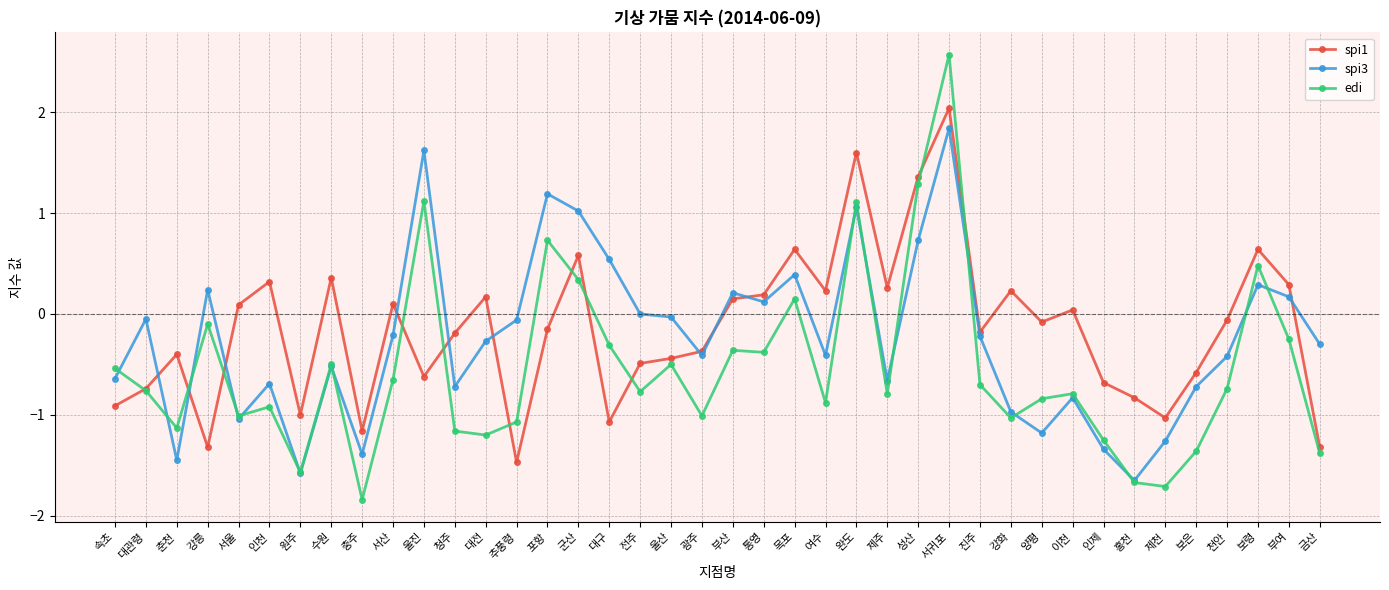

List the series in order of their overall mean, lowest first.

edi, spi3, spi1